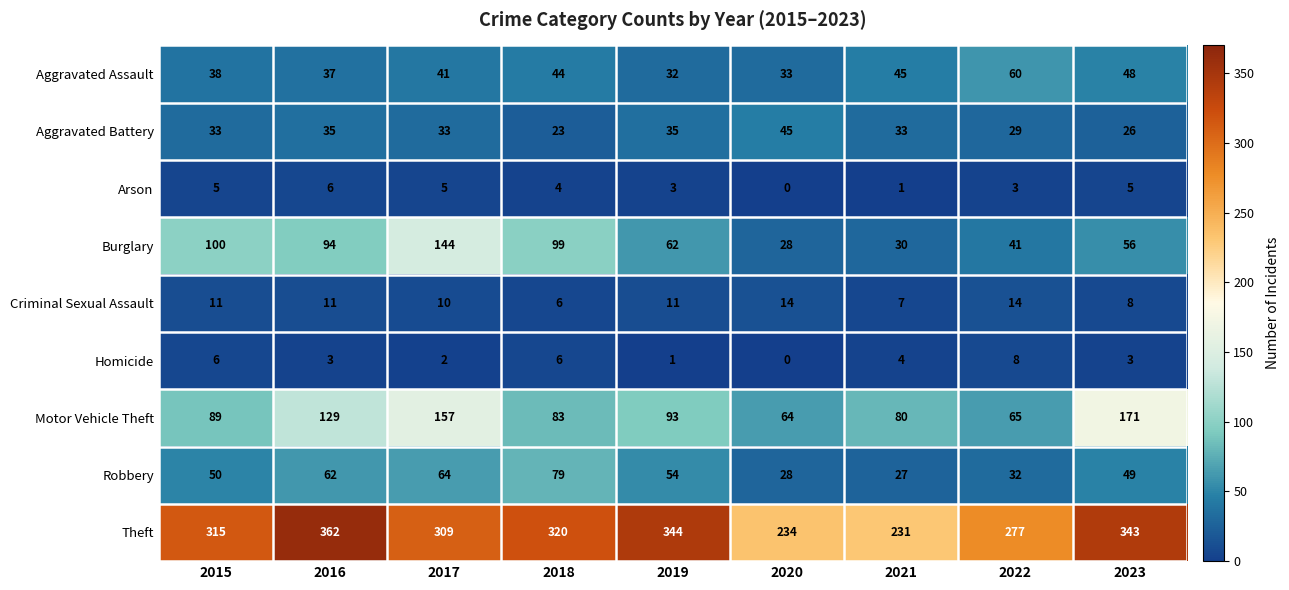

Where is Criminal Sexual Assault nearest to the value 10?

2017